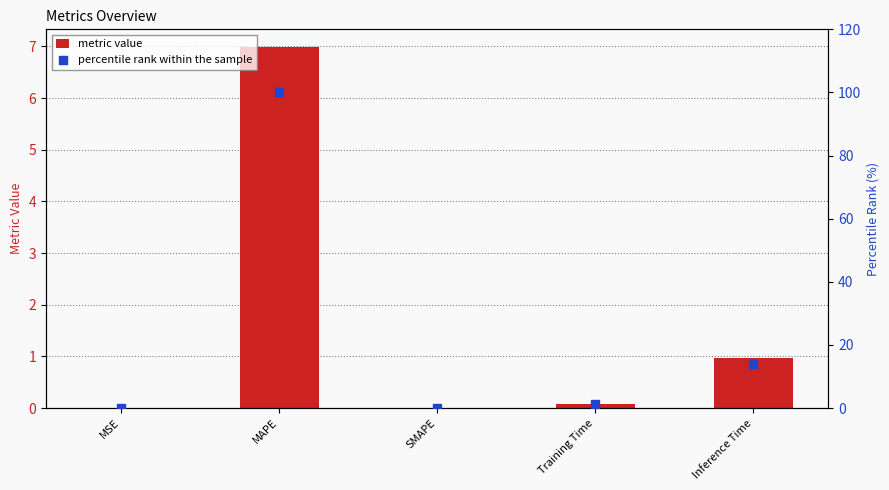

Which series reaches the maximum Y coordinate?

percentile rank within the sample